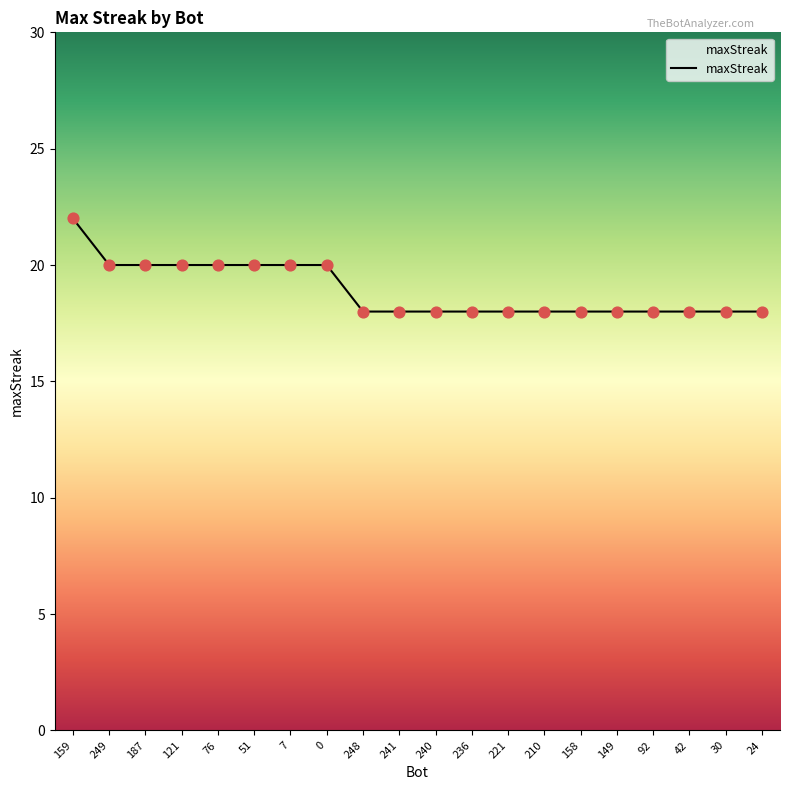

Approximately how many times larger is the value at 30 compared to 7?

0.9